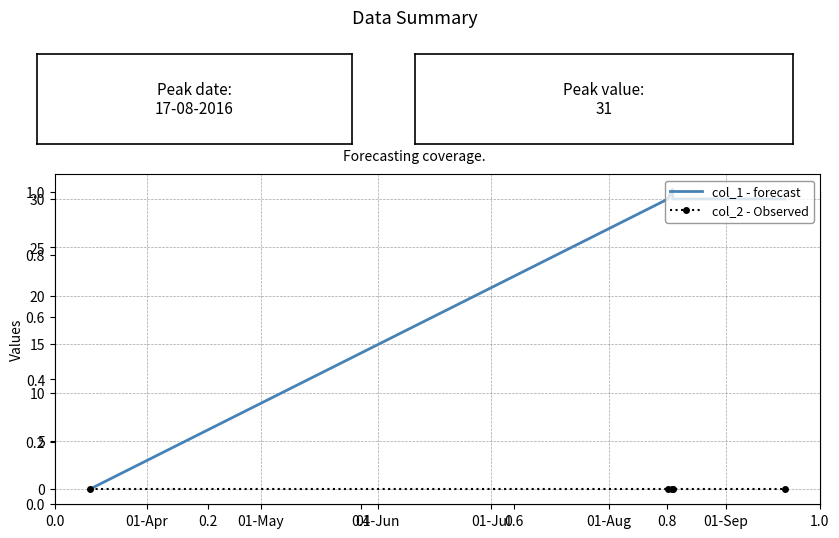

List the series in order of their peak value, highest first.

col_1 - forecast, col_2 - Observed